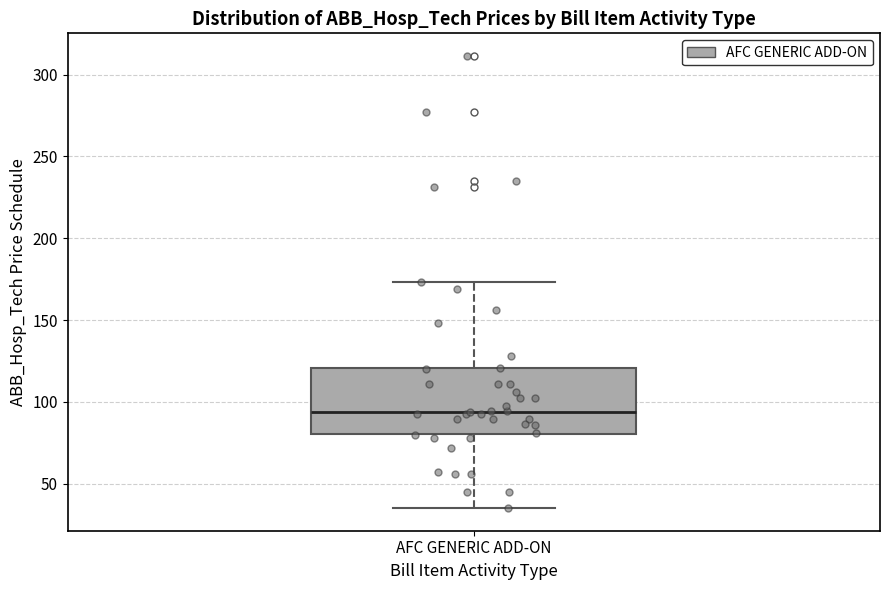

Transcribe this box plot: give where the median line is, the range the box spans, and where the two whiskers end, as read against the y-axis. The values are not printed on the chart, so give them approximately, as read against the axis.

median 95, box 80 to 120, whiskers 35 to 175